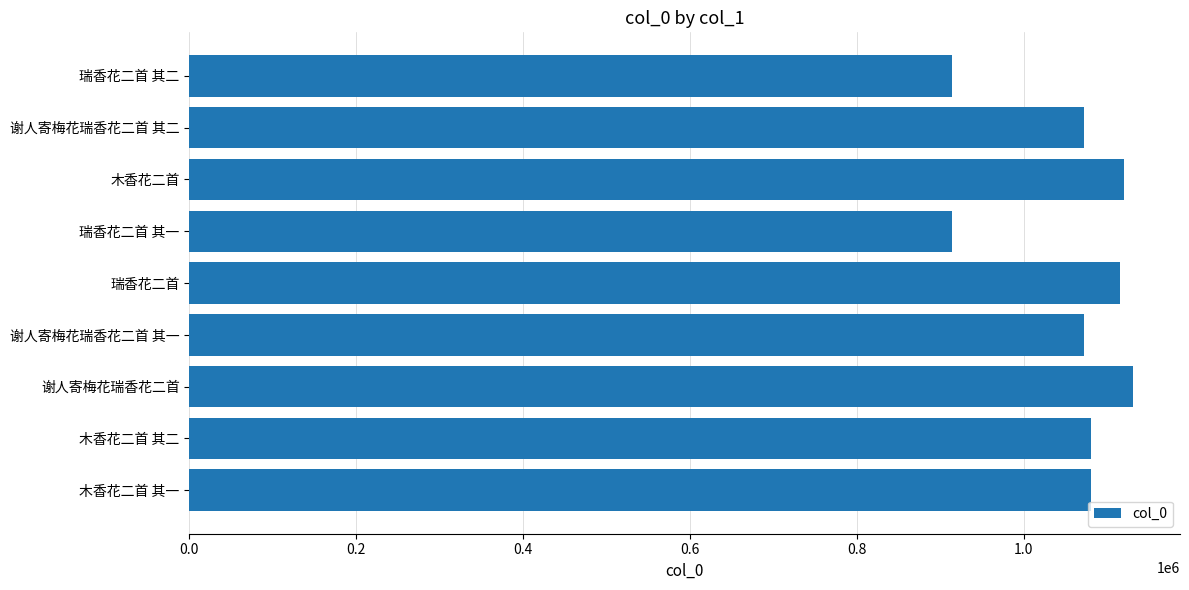

What is the difference between the maximum and minimum values?

216923